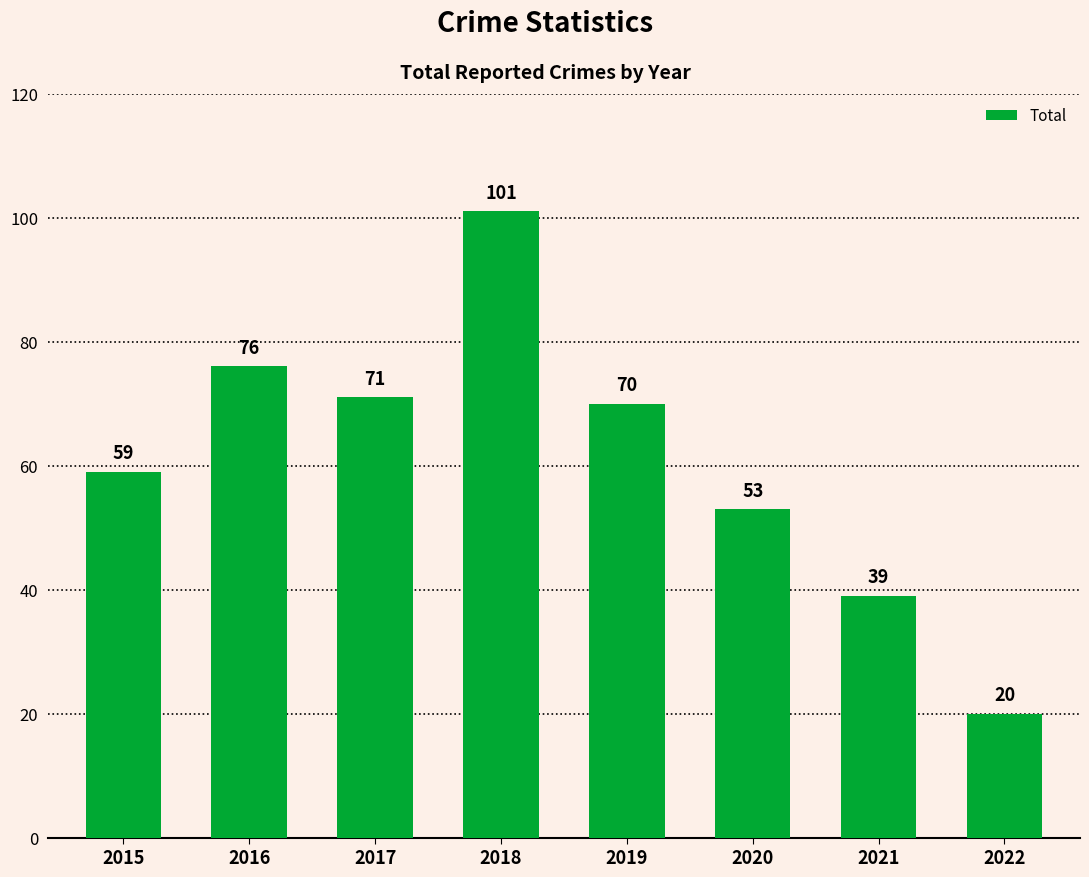

Approximately how many times larger is the value at 2022 compared to 2019?

0.3